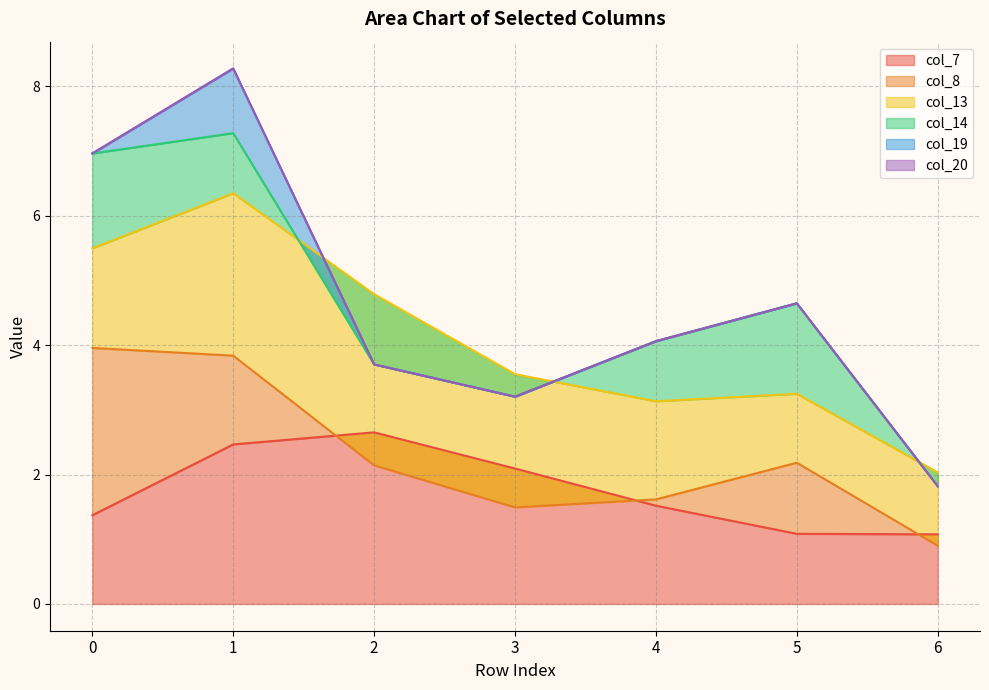

What is the value of the col_19 point at the 2nd from the left?

1.0